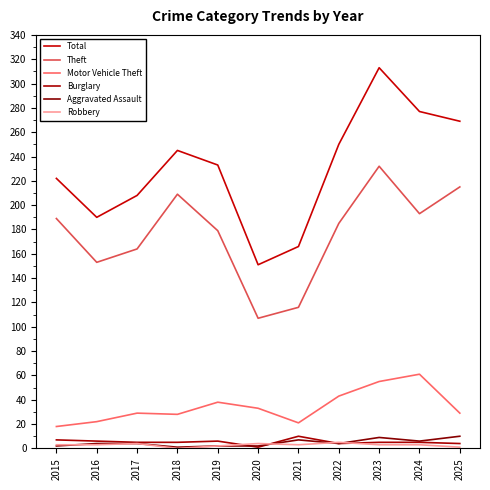

Reading left to right, transcribe all the data shown in this chart.

Total: 222	190	208	245	233	151	166	250	313	277	269
Theft: 189	153	164	209	179	107	116	185	232	193	215
Motor Vehicle Theft: 18	22	29	28	38	33	21	43	55	61	29
Burglary: 7	6	5	5	6	1	10	4	5	5	4
Aggravated Assault: 2	4	4	1	2	2	7	4	9	6	10
Robbery: 3	3	4	0	2	4	3	5	3	3	1